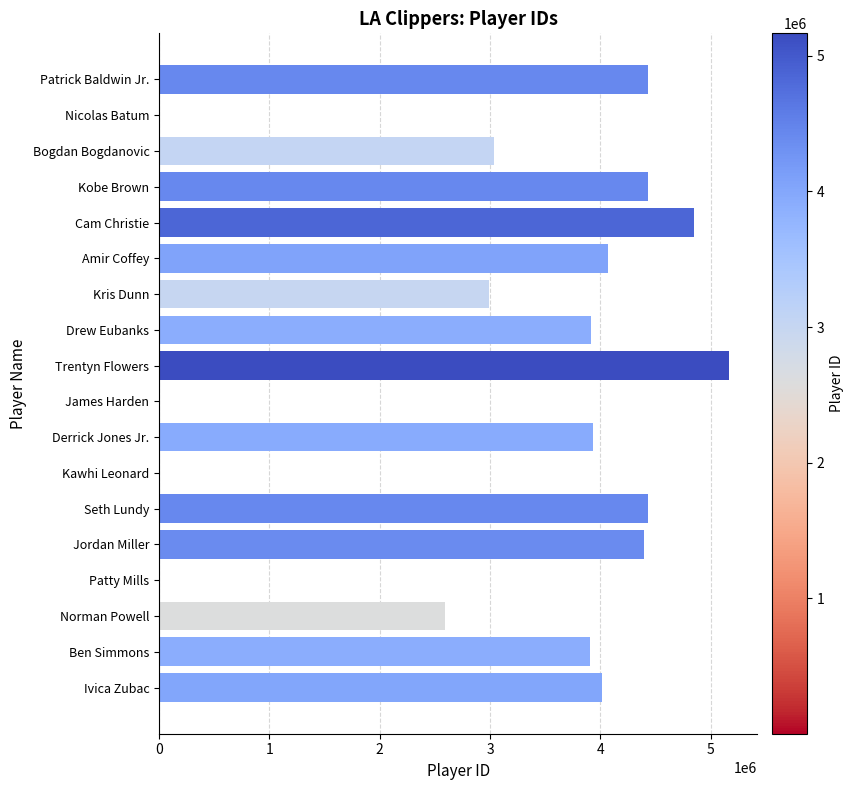

What value does the data have at Amir Coffey?

4066387